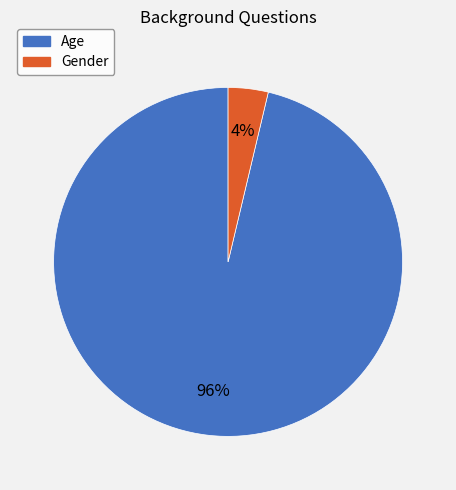

Which has a higher value, Age or Gender?

Age